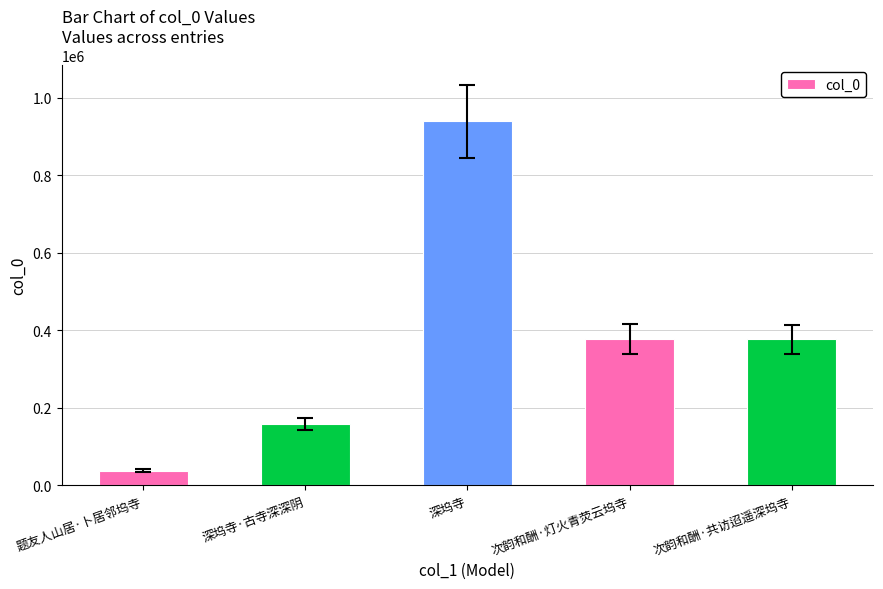

How many data points does each series have?

5